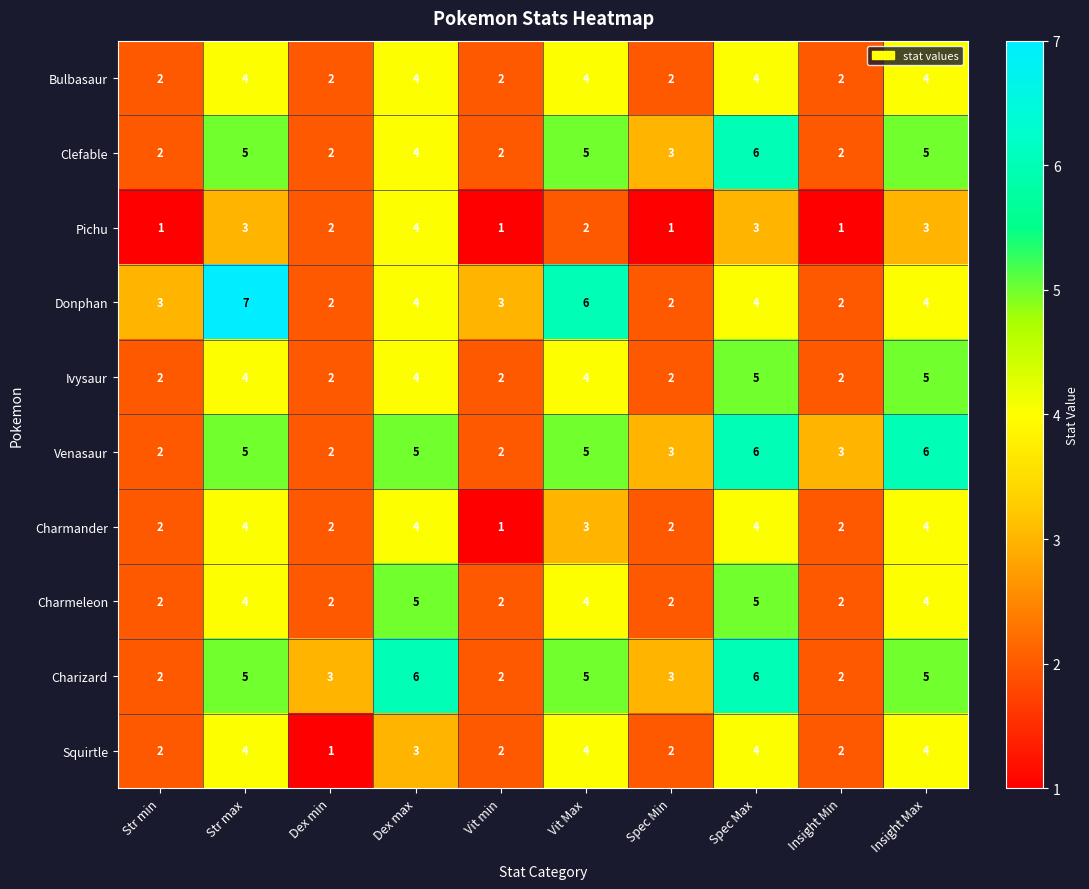

What is the average value of the Ivysaur series?

3